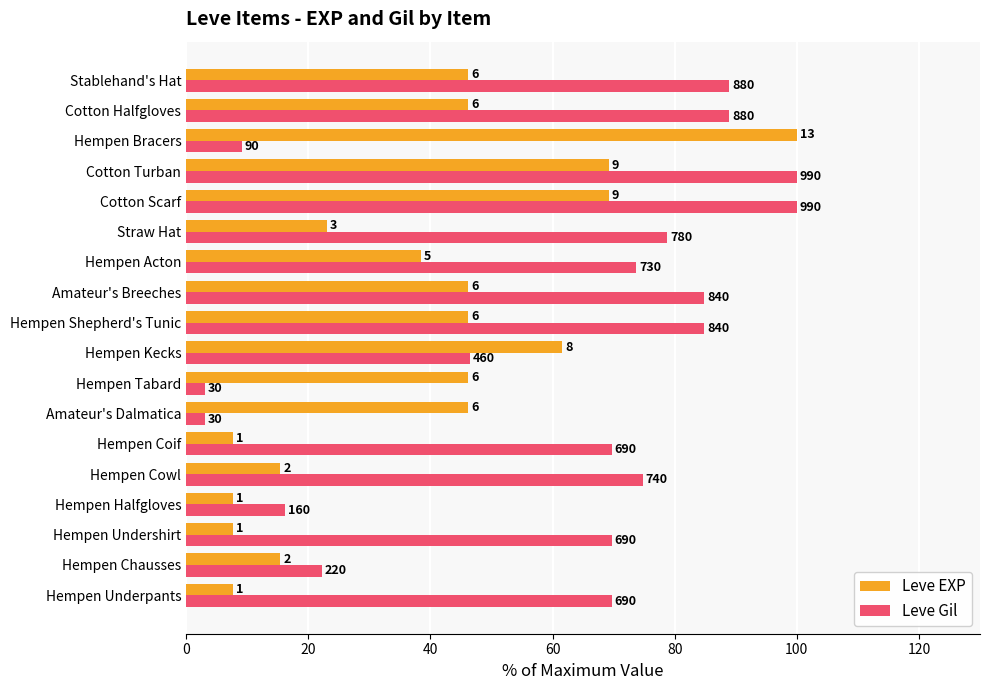

What are all the series names shown in the legend?

Leve EXP, Leve Gil